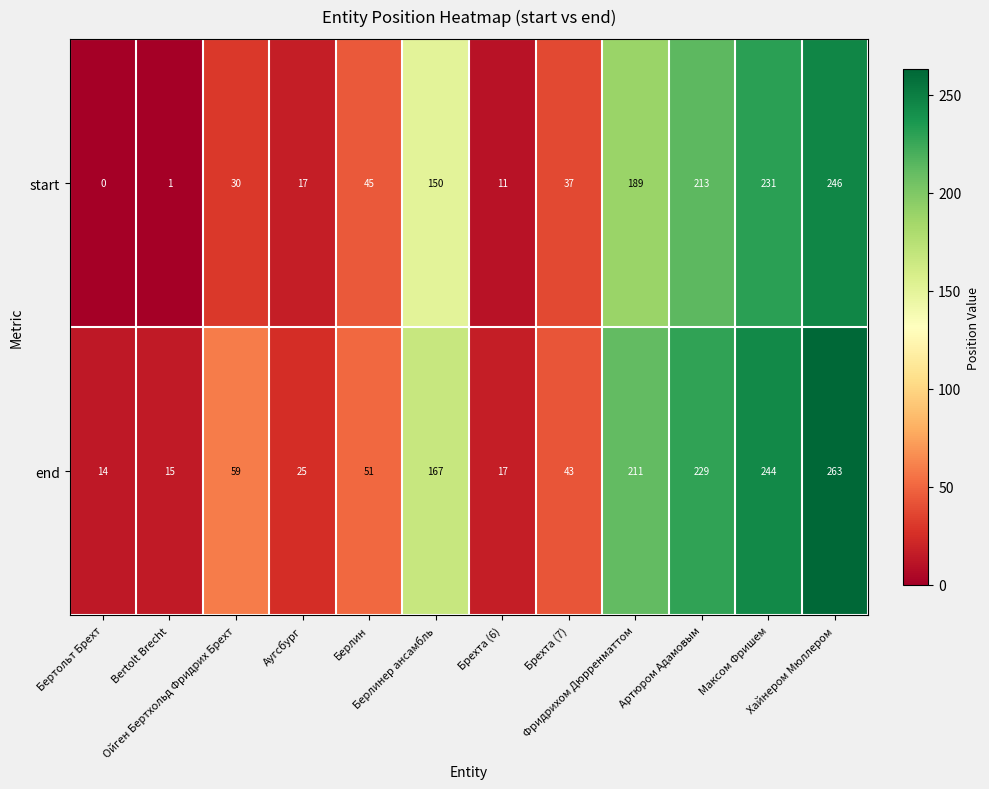

At how many categories does at least one series exceed 81?

5